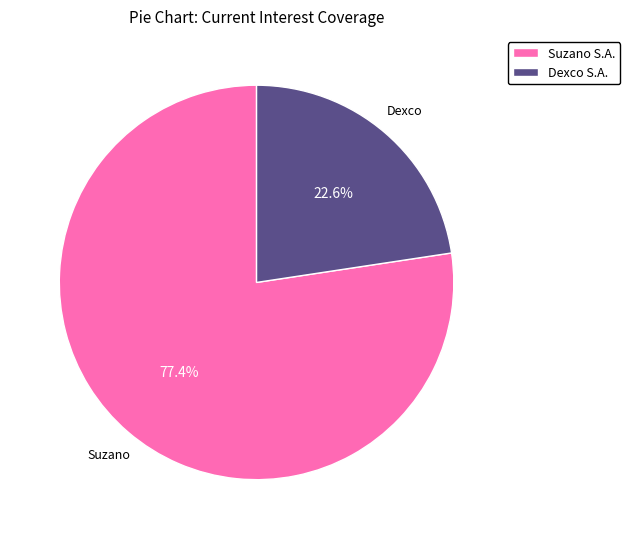

Which slice represents more than half of the pie?

Suzano S.A.